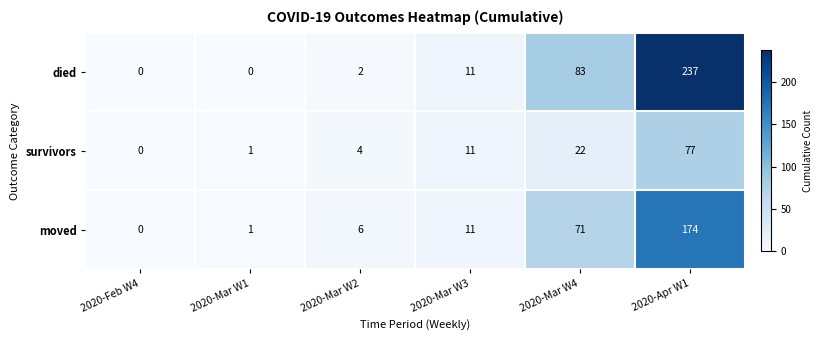

The value of moved at 2020-Mar W3 is 11. True or false?

True